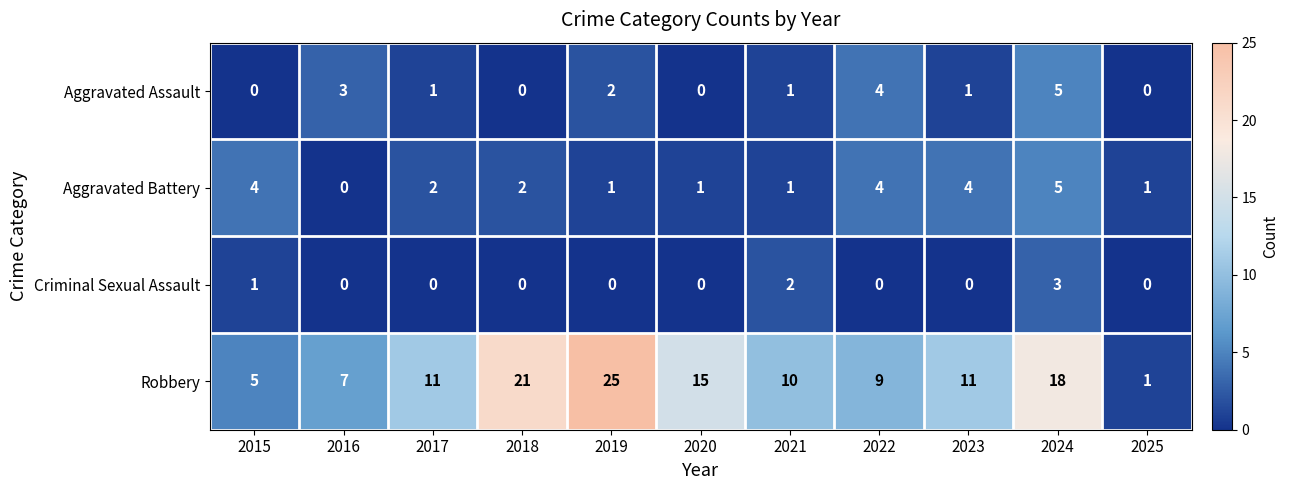

At which category does the chart reach its peak across all series?

2019